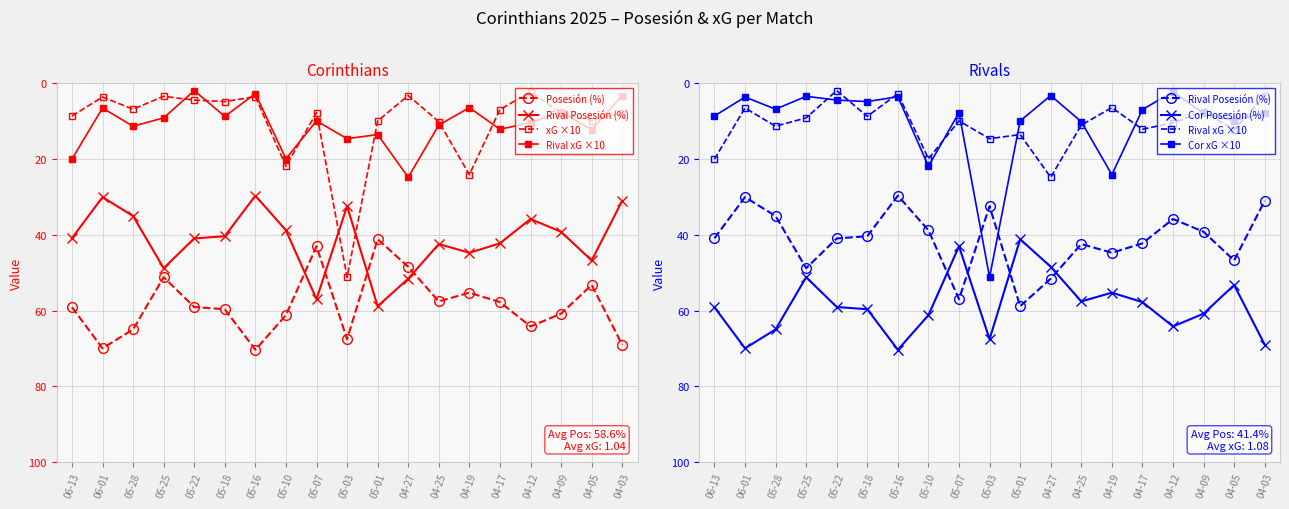

Where is Cor Posesión (%) nearest to the value 55?

04-19